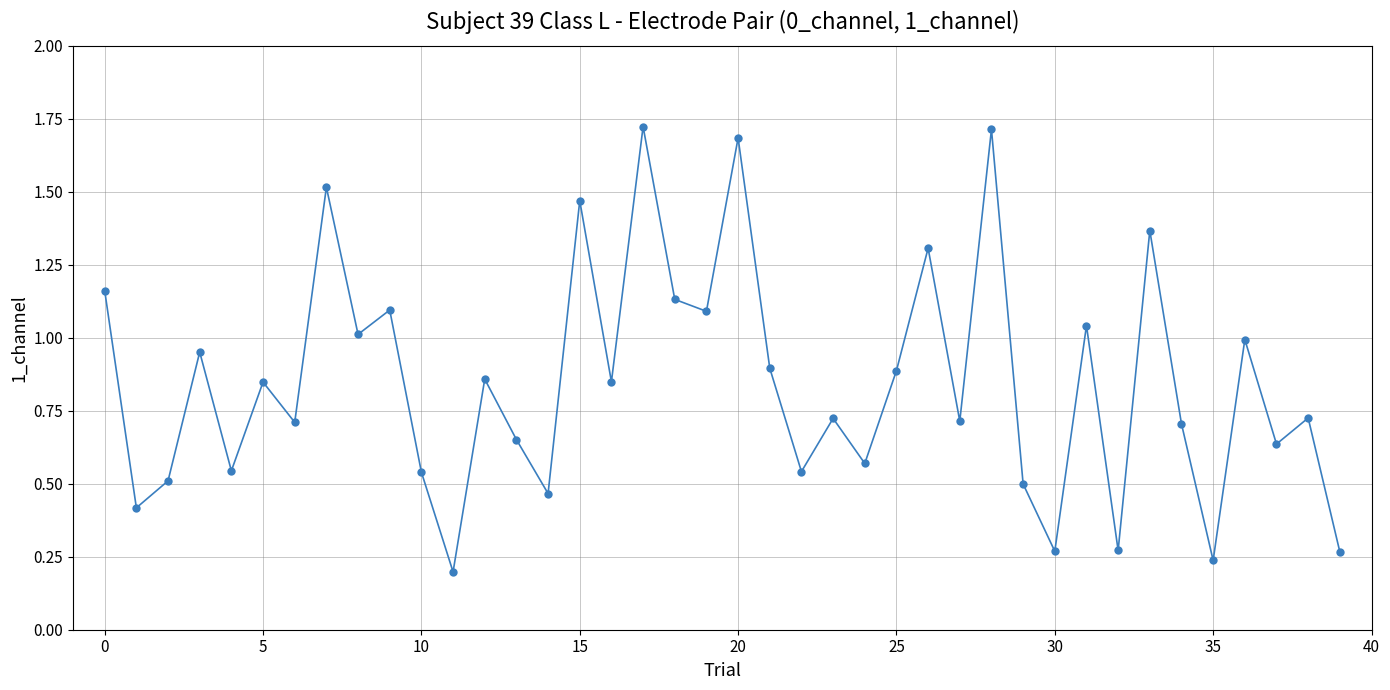

How many points are higher than both their immediate neighbors (excluding endpoints)?

15